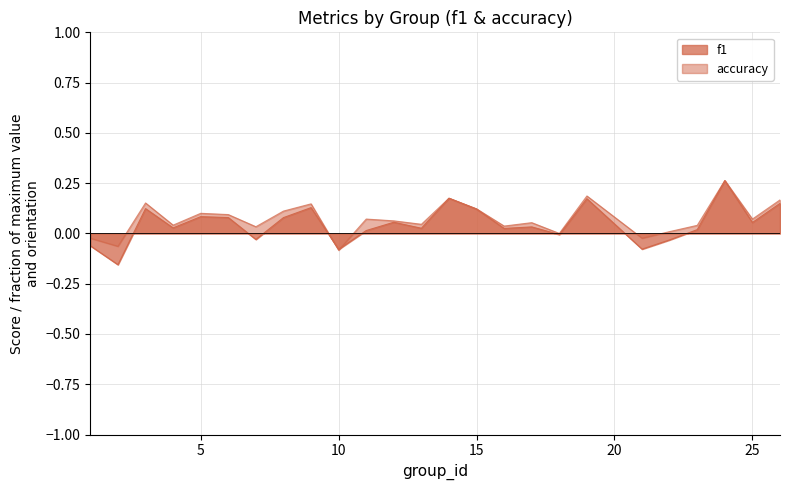

Is the value of f1 at 12 greater than the value of accuracy at 16?

Yes